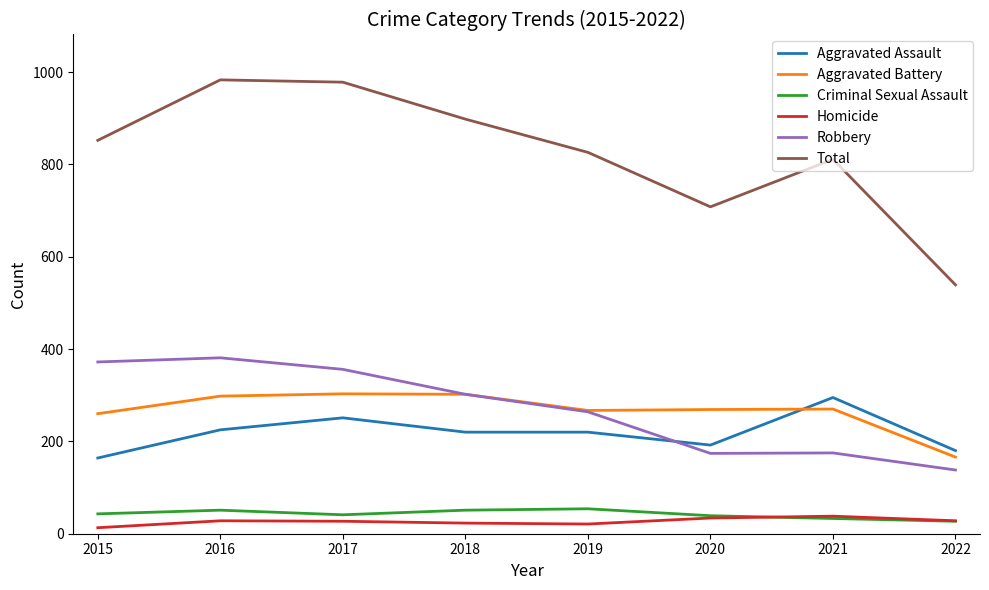

What is the maximum value shown in the chart?

983